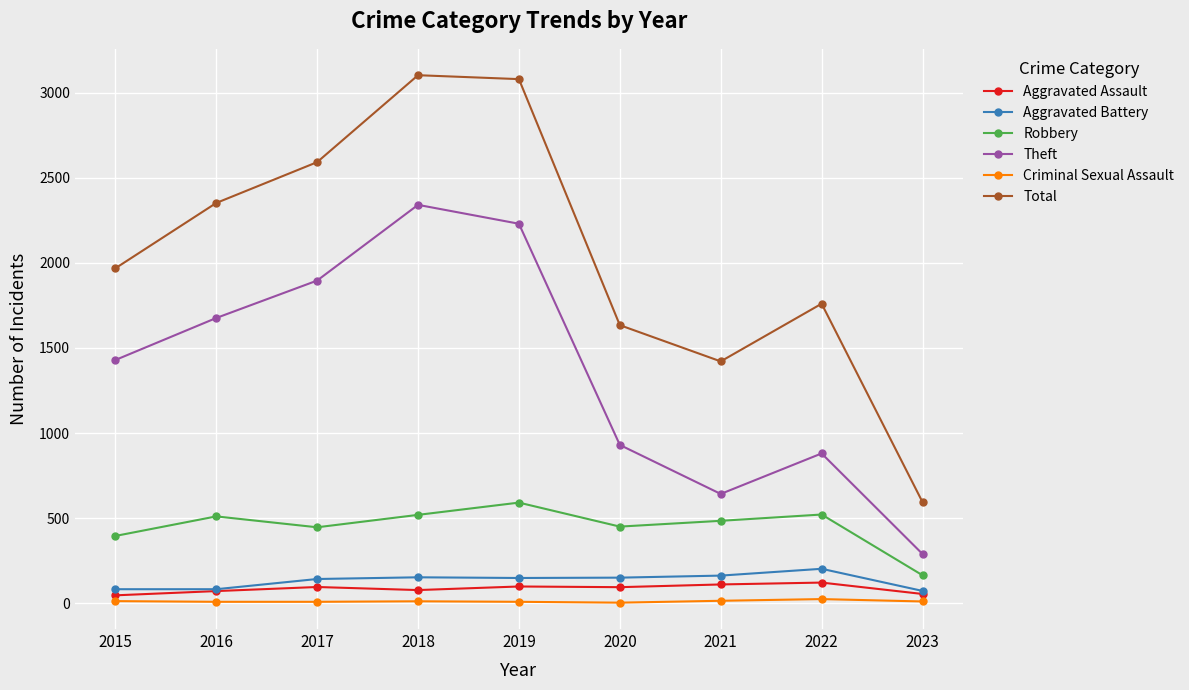

What is the maximum value for Aggravated Assault?

121